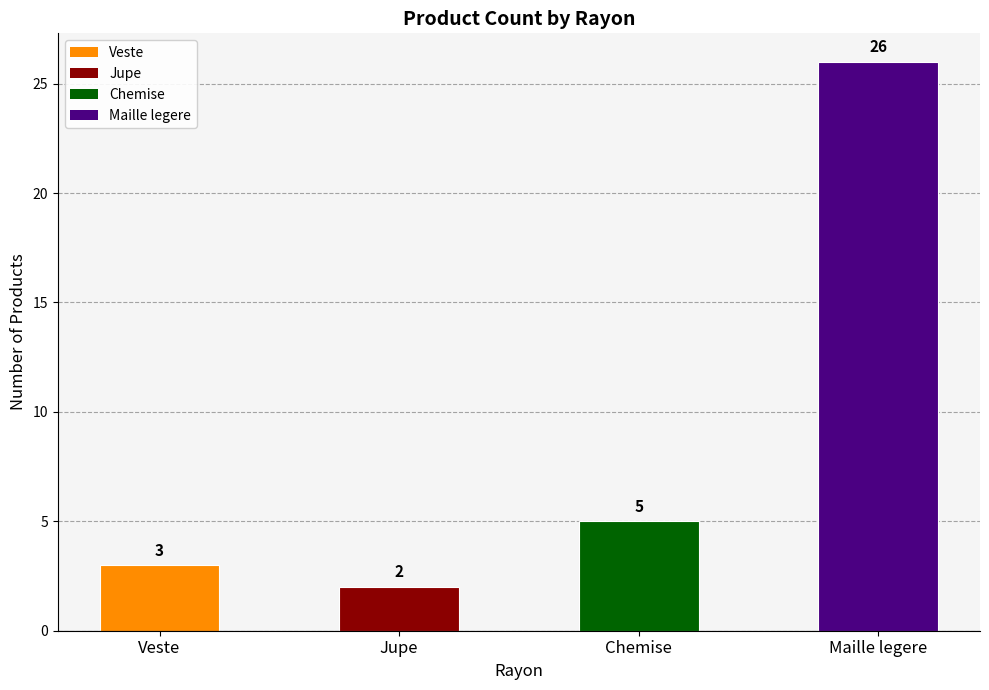

What is the average value?

9